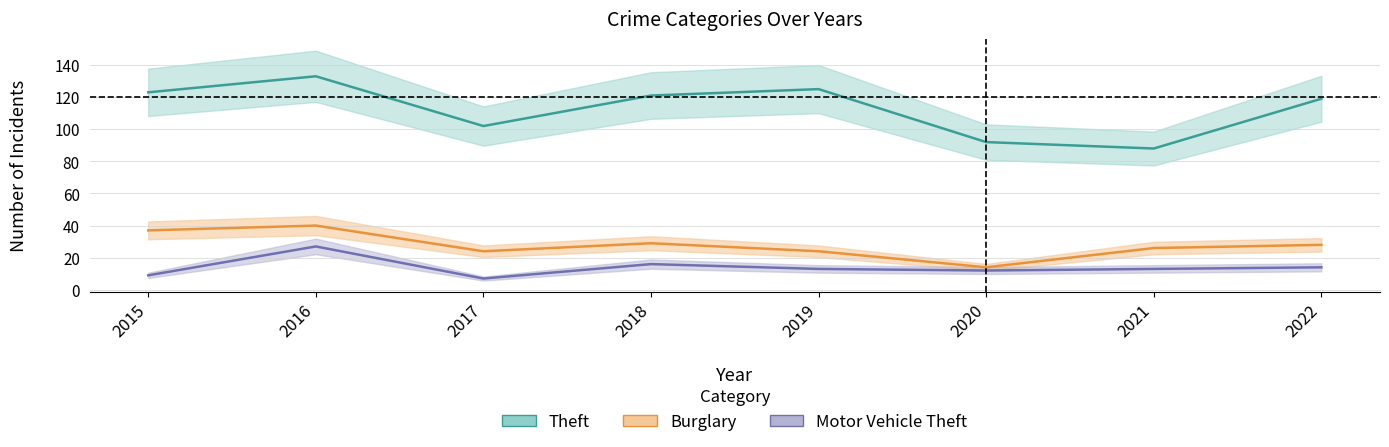

At which category does Motor Vehicle Theft reach its first local peak?

2016